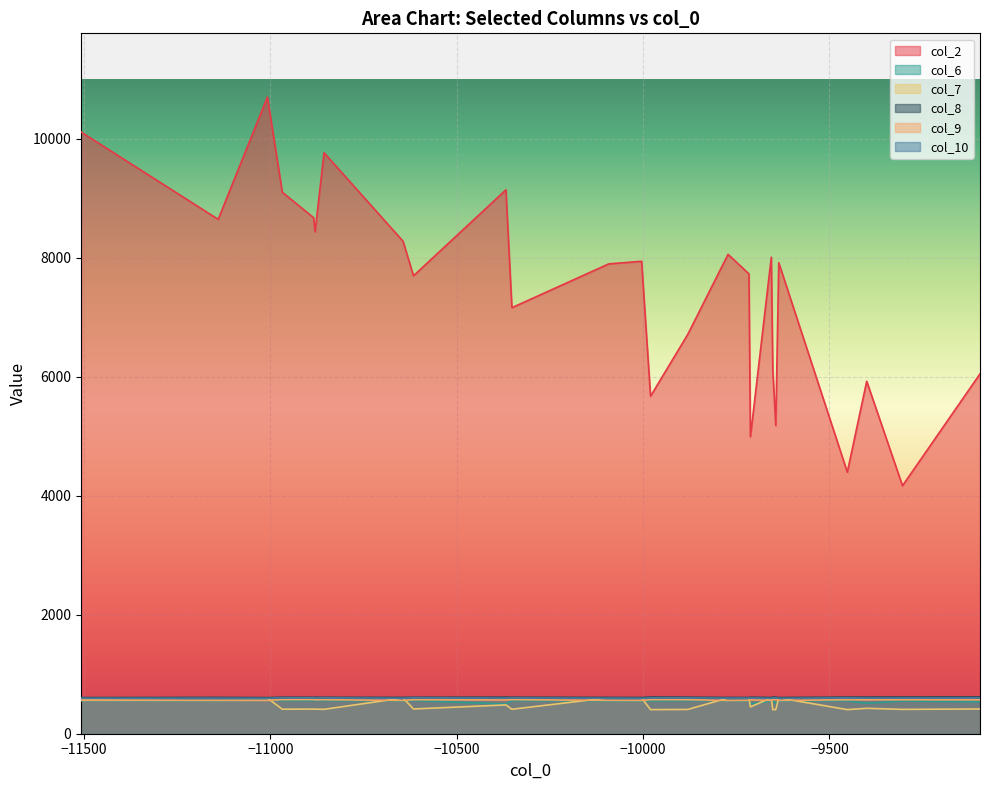

What is the difference between the maximum and minimum values in the col_7 series?

199